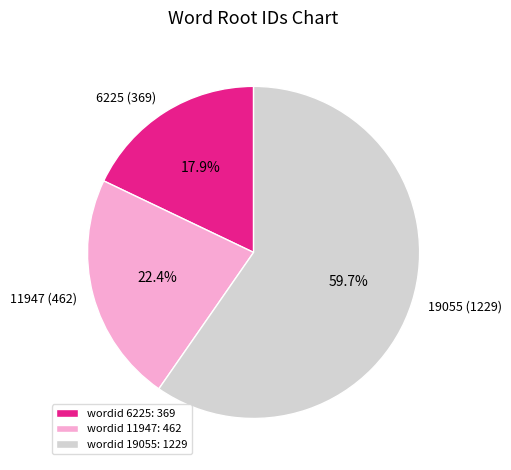

Rank the categories by value from highest to lowest.

wordid 19055: 1229, wordid 11947: 462, wordid 6225: 369